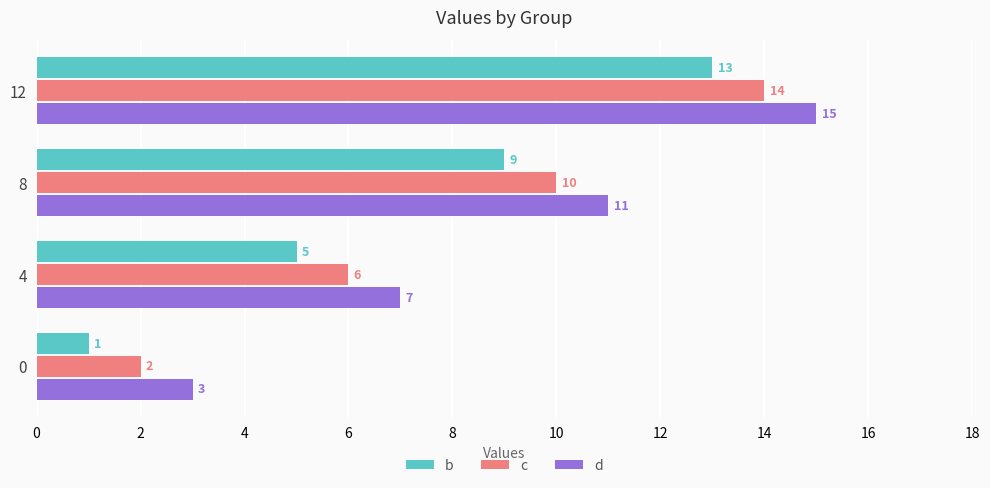

At which category is the sum across all series the highest?

12